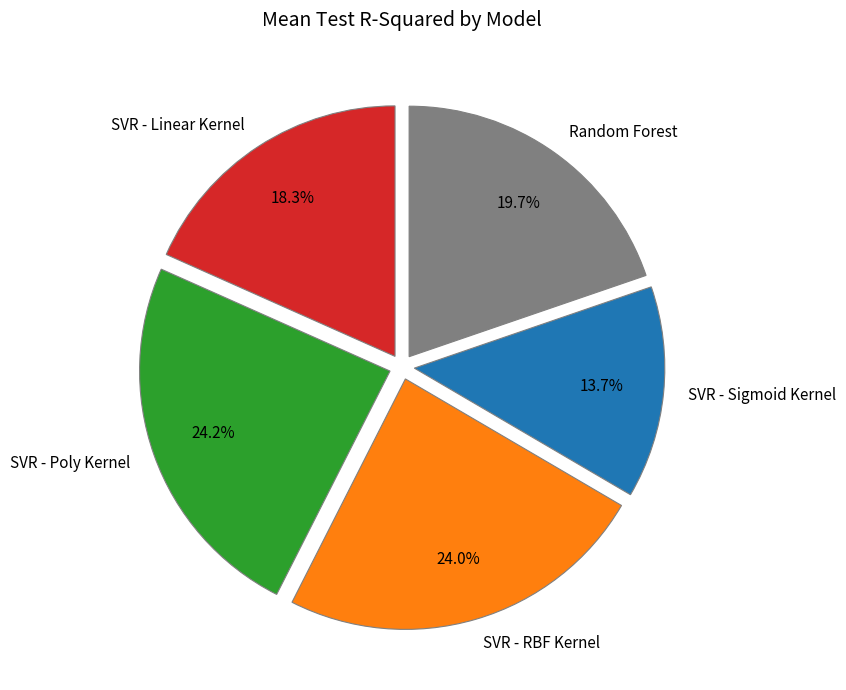

Does any single category account for the majority?

No